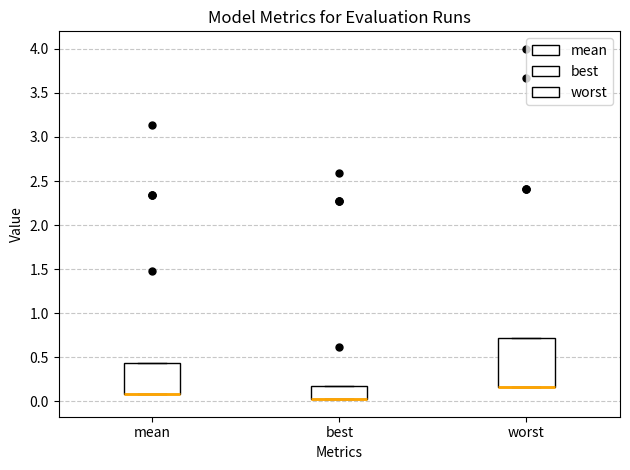

Reading left to right, transcribe this box plot: for each box, give where its median line is, the range the box spans, and where its two whiskers end, as read against the y-axis. The values are not printed on the chart, so give them approximately, as read against the axis.

mean: median 0.10 (drawn on the box's lower edge), box 0.10 to 0.45, whiskers 0.10 to 0.45
best: median 0.00 (drawn on the box's lower edge), box 0.00 to 0.15, whiskers 0.00 to 0.15
worst: median 0.15 (drawn on the box's lower edge), box 0.15 to 0.70, whiskers 0.15 to 0.70